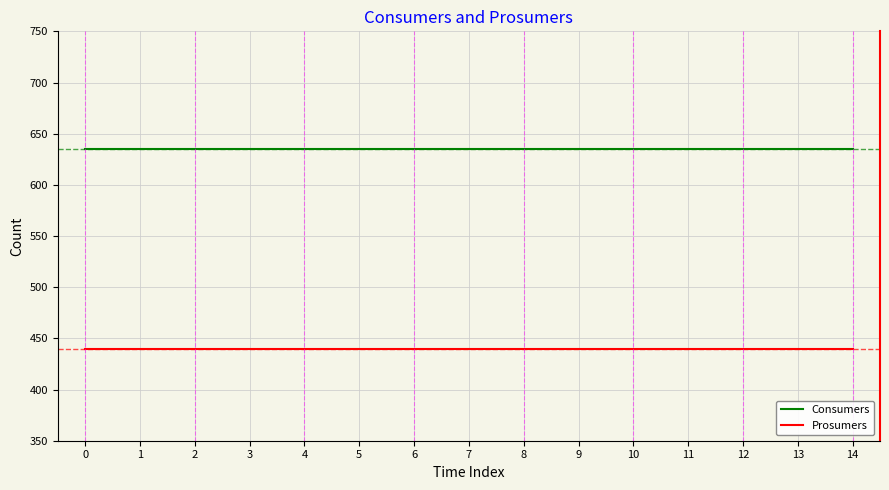

What is the difference between the highest and lowest values at 7?

195